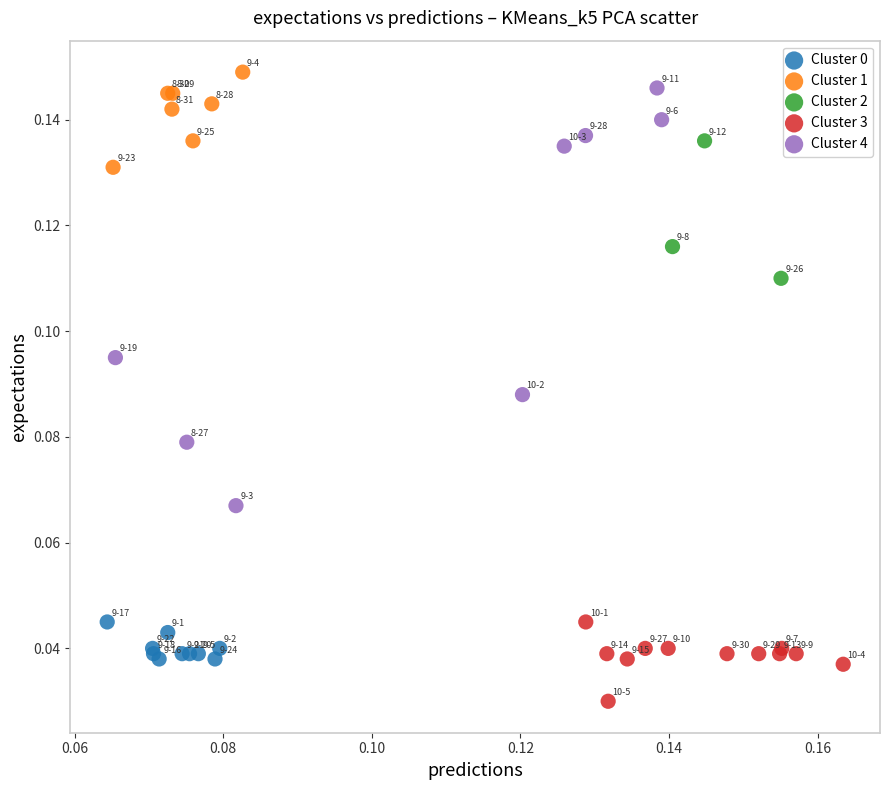

Which series contains the lowest Y value?

Cluster 3